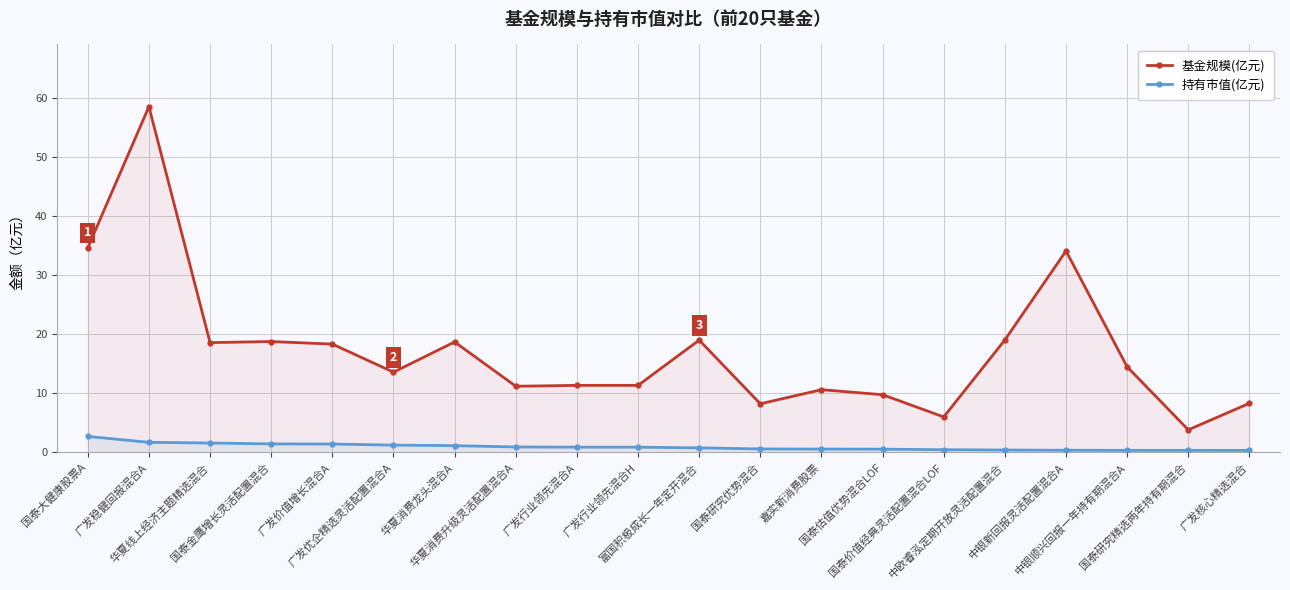

What is the difference between the maximum and minimum values in the 持有市值(亿元) series?

2.4